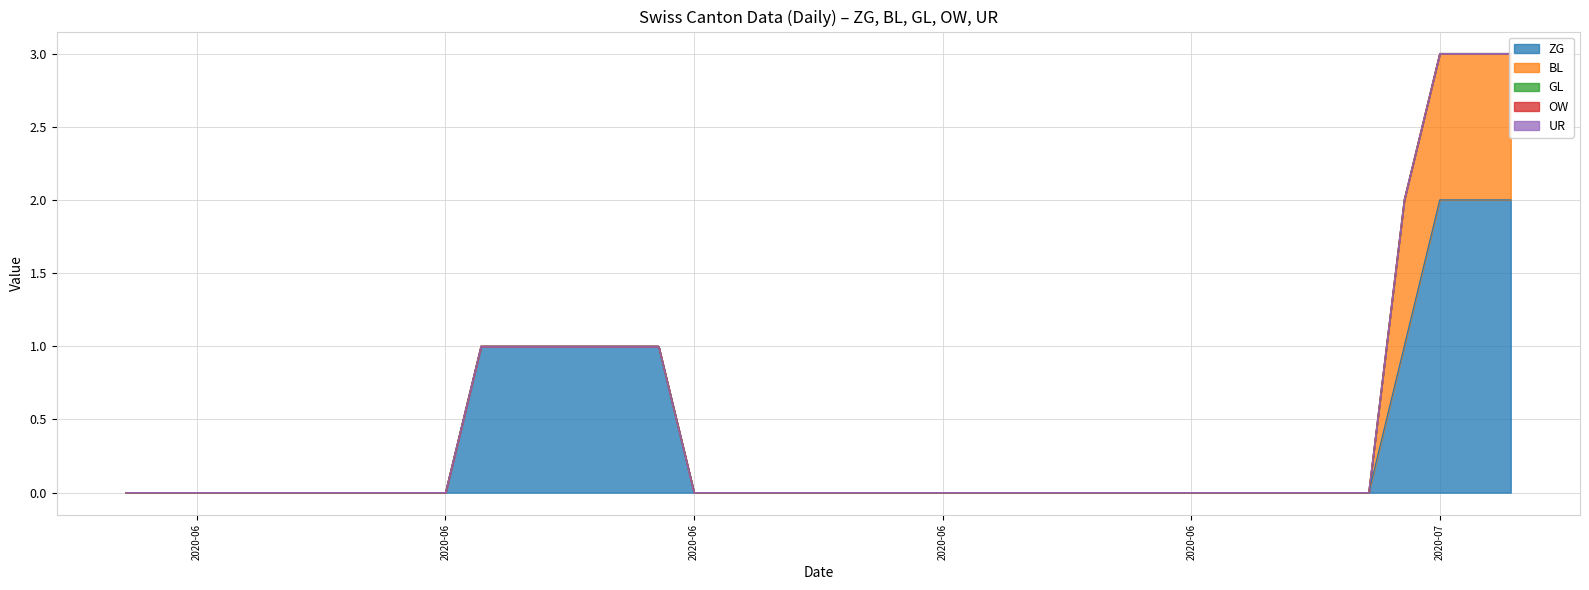

Which series has the largest range (max minus min)?

ZG